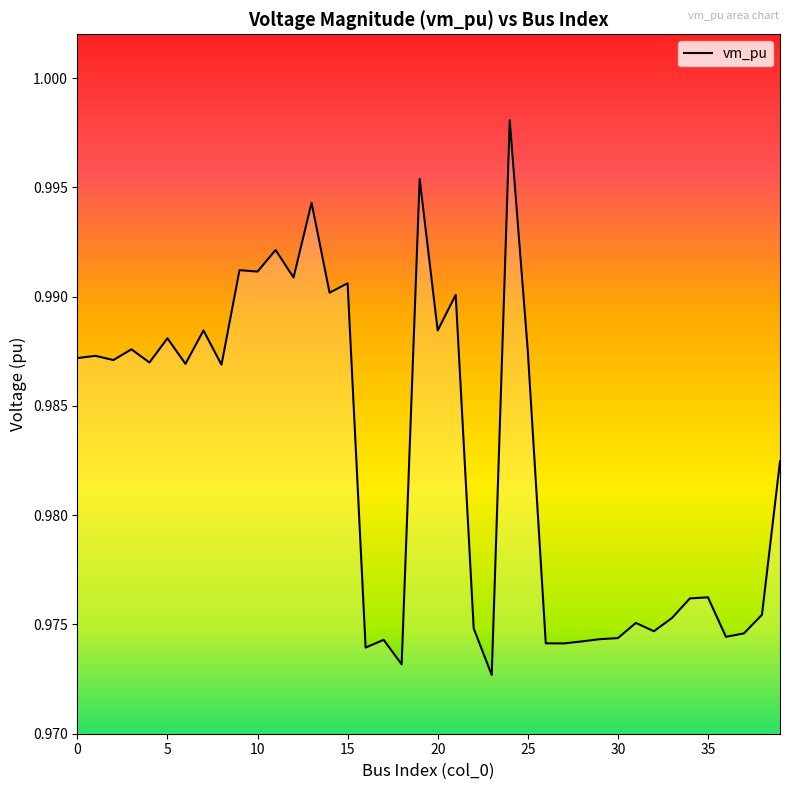

What is the value of the 17th point from the left?

1.0